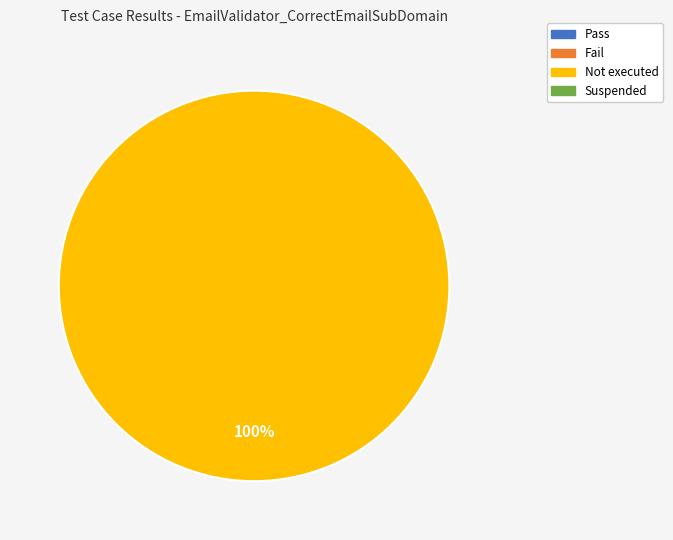

Is there any slice that represents more than half of the pie?

Yes